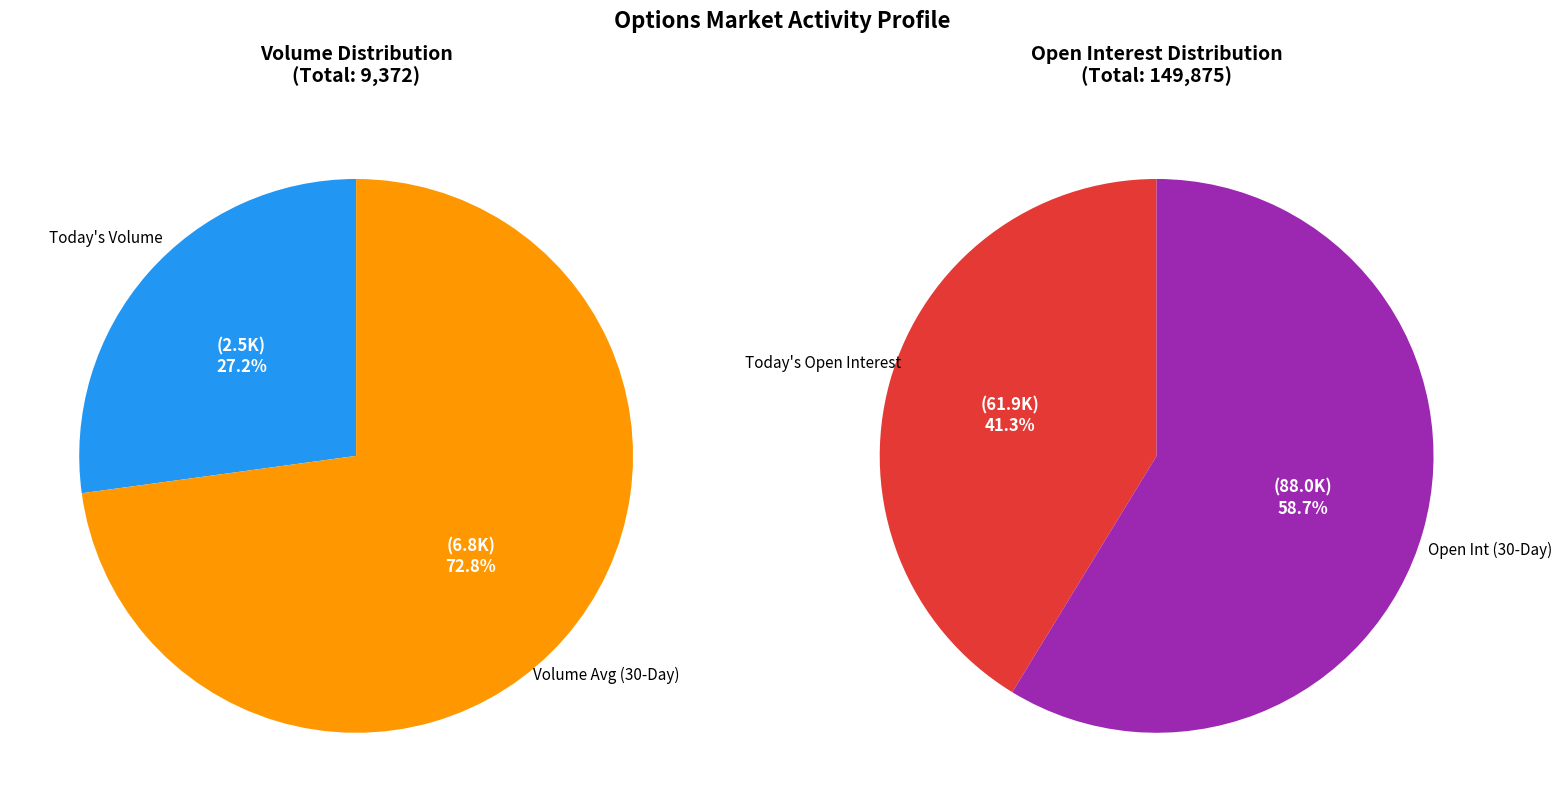

How many segments does this pie chart have?

4